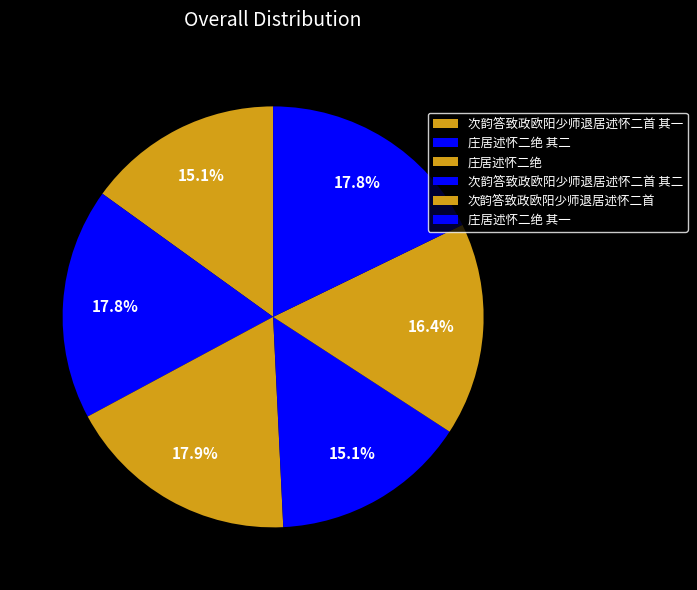

What is the change in value from 庄居述怀二绝 to 庄居述怀二绝 其一?

-8324